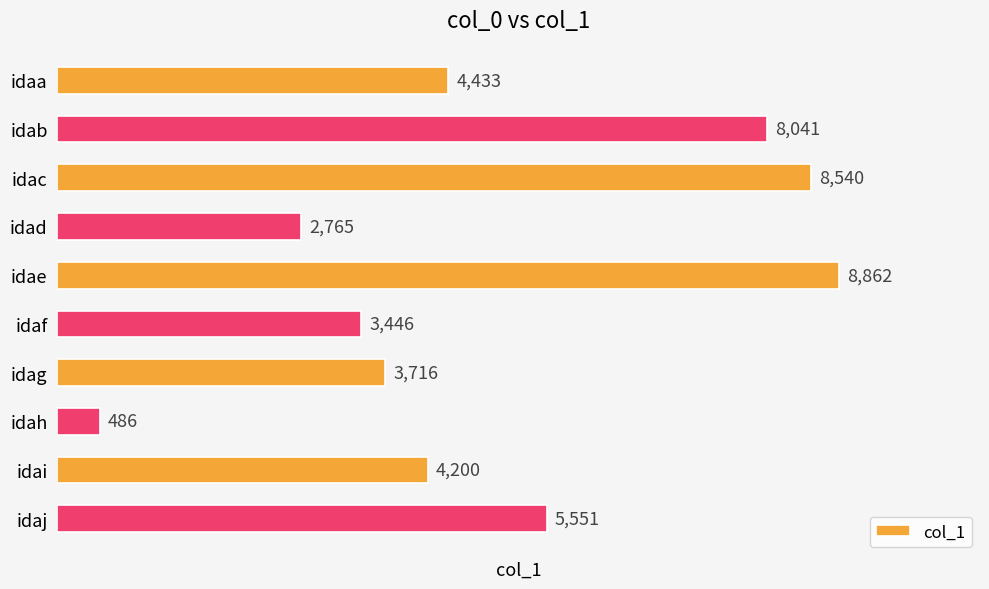

Read the value at idah.

486